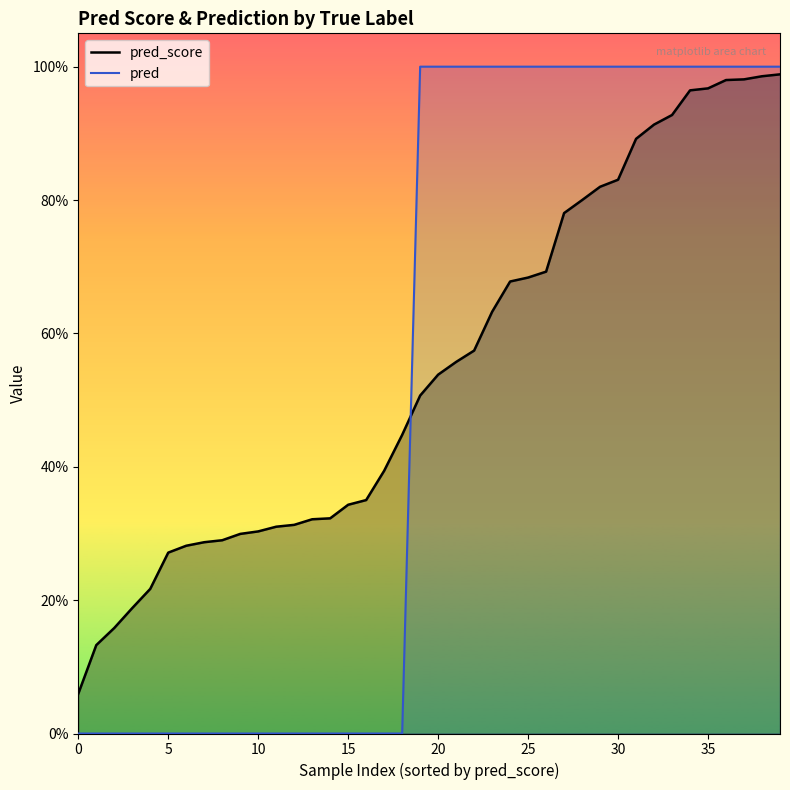

Does the chart display data point markers on the line(s)?

No